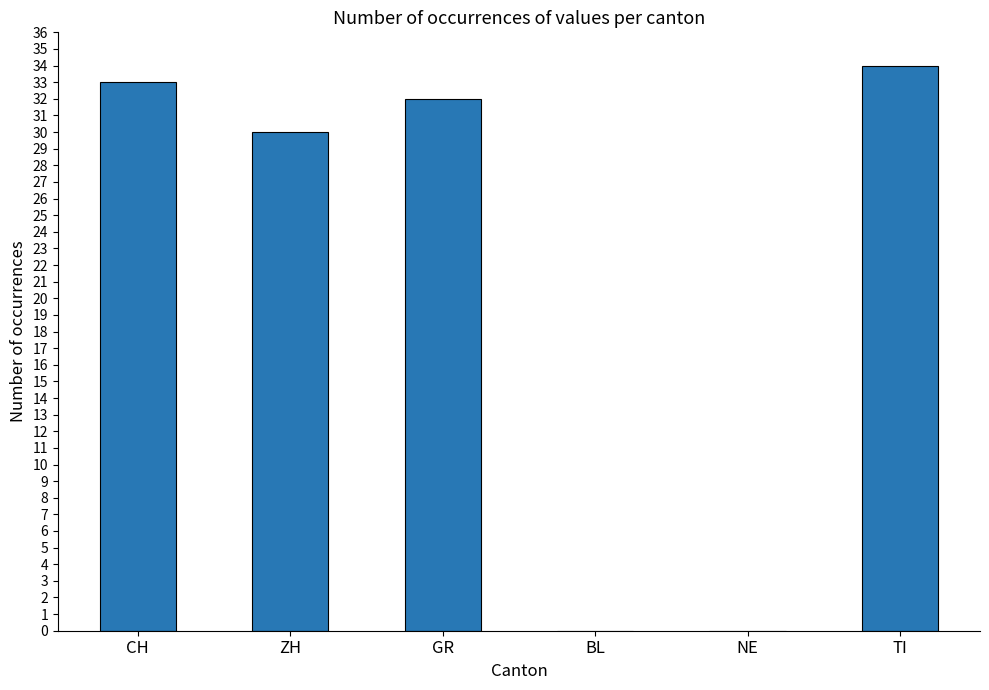

Which category has the highest value across all series?

TI